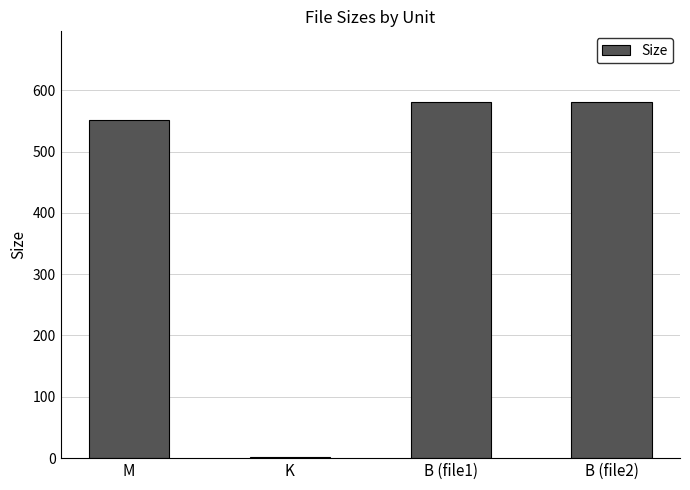

The value at M is 915.9. True or false?

False